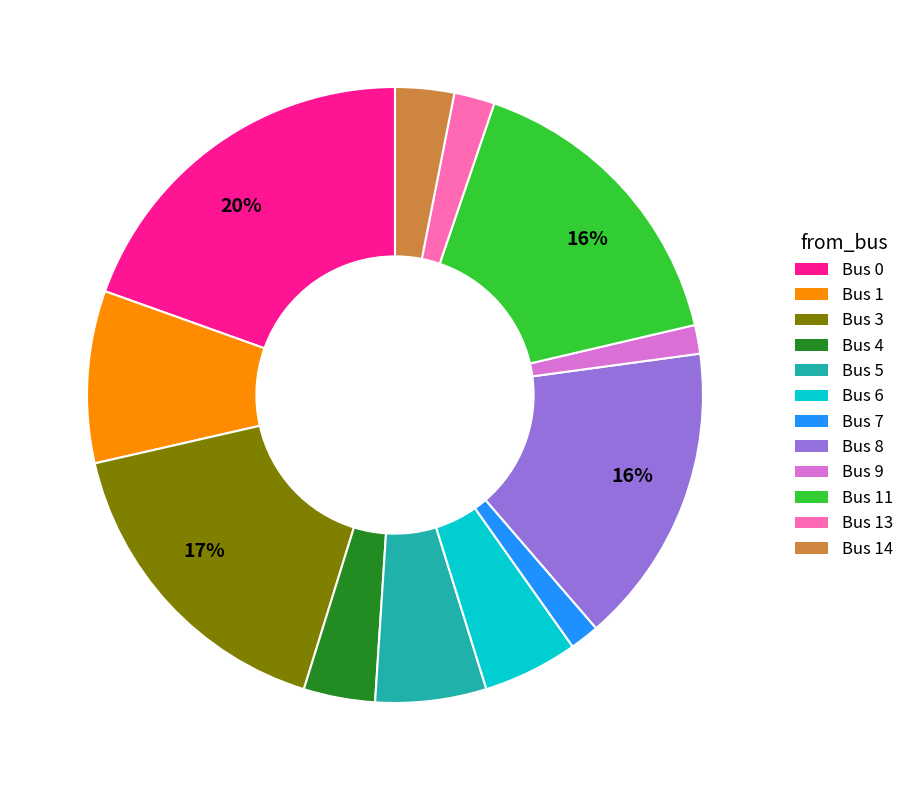

Do Bus 9 and Bus 6 together represent more than half of the pie?

No